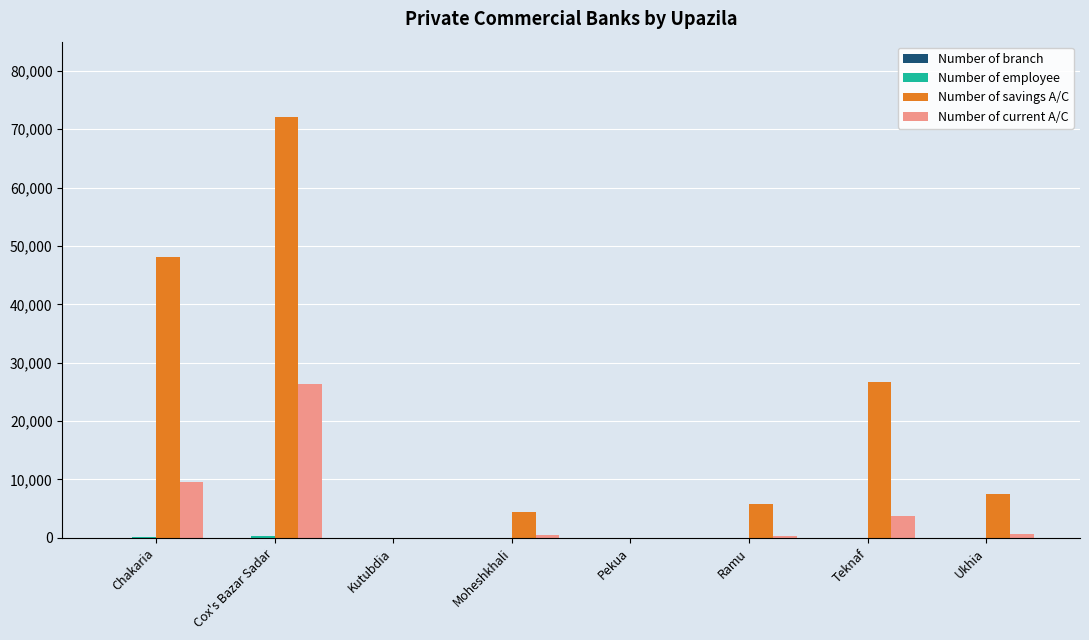

Which category has the highest value in the Number of current A/C series?

Cox's Bazar Sadar